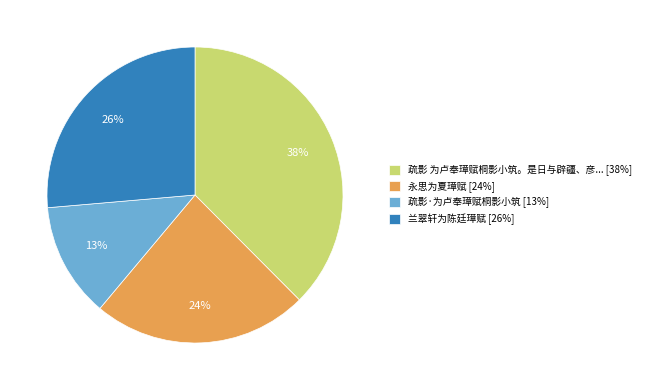

To the nearest percent, what is the difference between the largest and smallest slice percentages?

25%